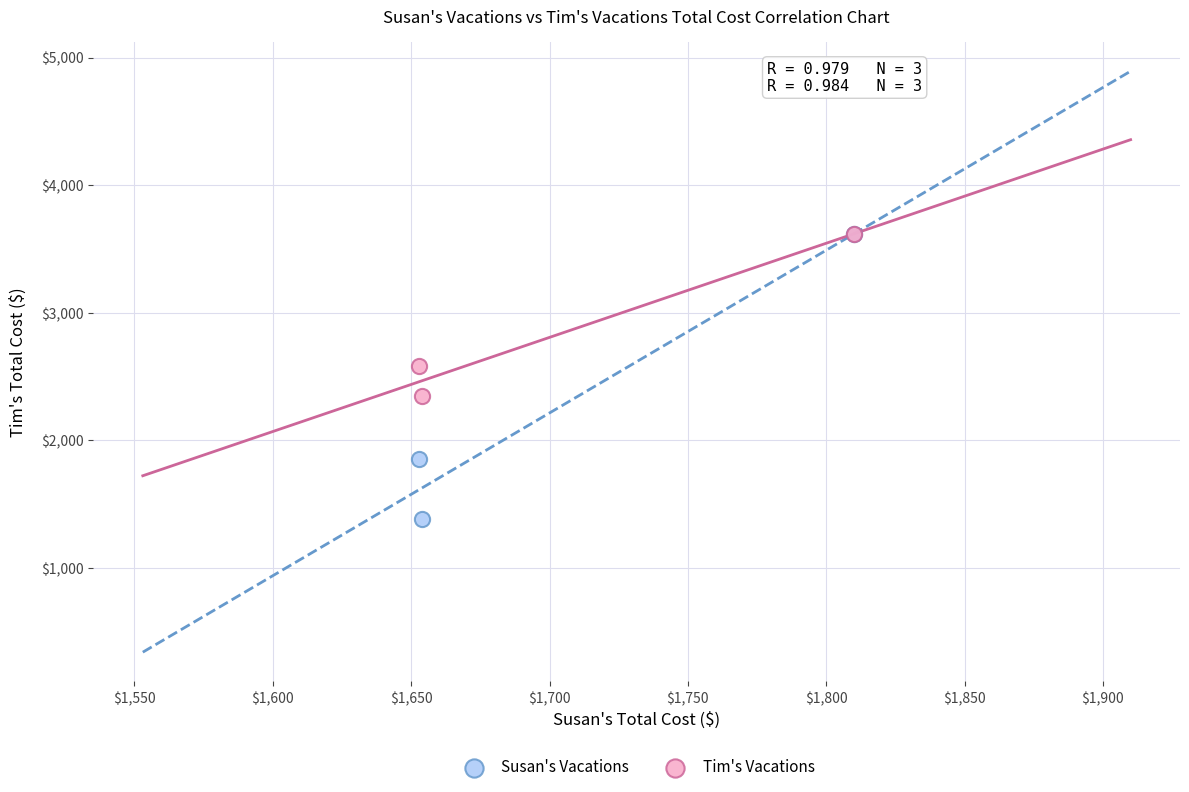

In the Susan's Vacations series, what Y value is closest to 2504?

1856